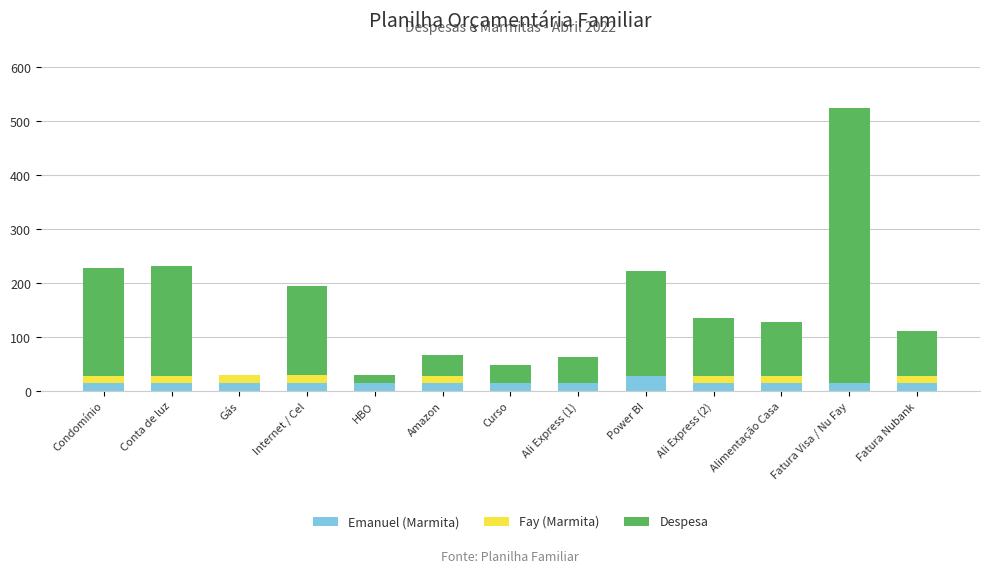

What is the total value across all series at Conta de luz?

232.0